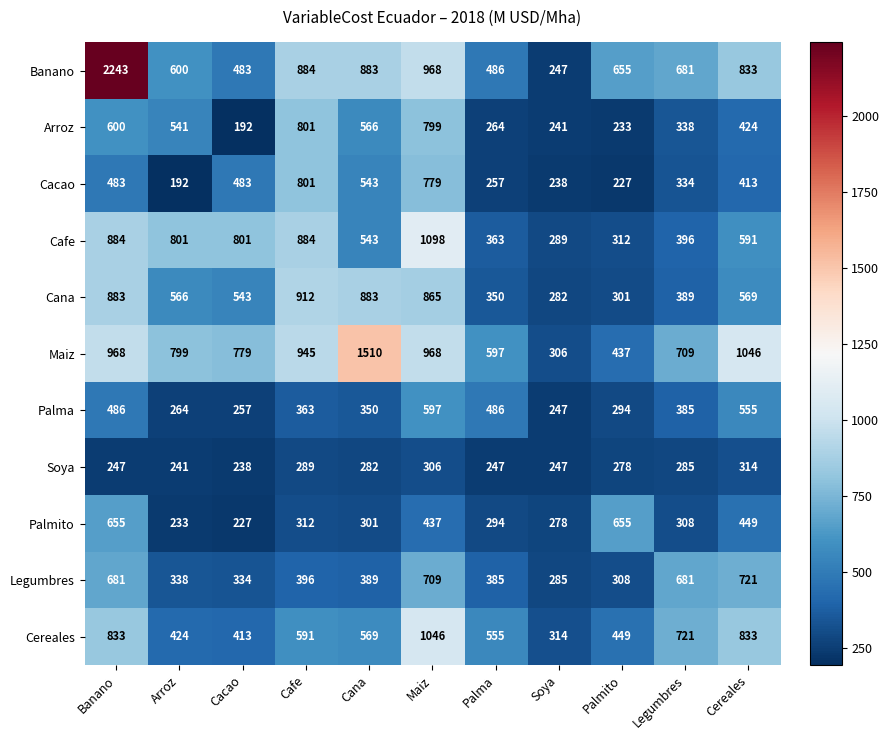

At which category is the sum across all series the highest?

Banano